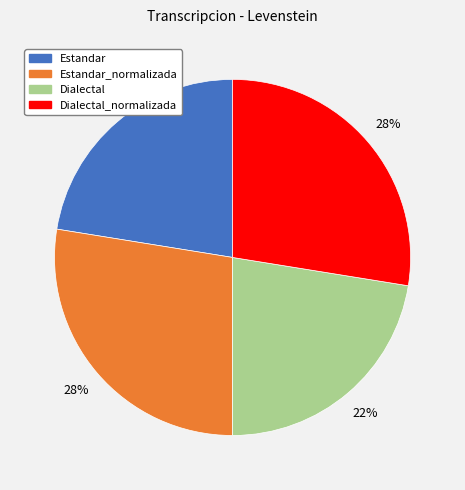

Combined, do Dialectal_normalizada and Estandar_normalizada account for over 50%?

Yes